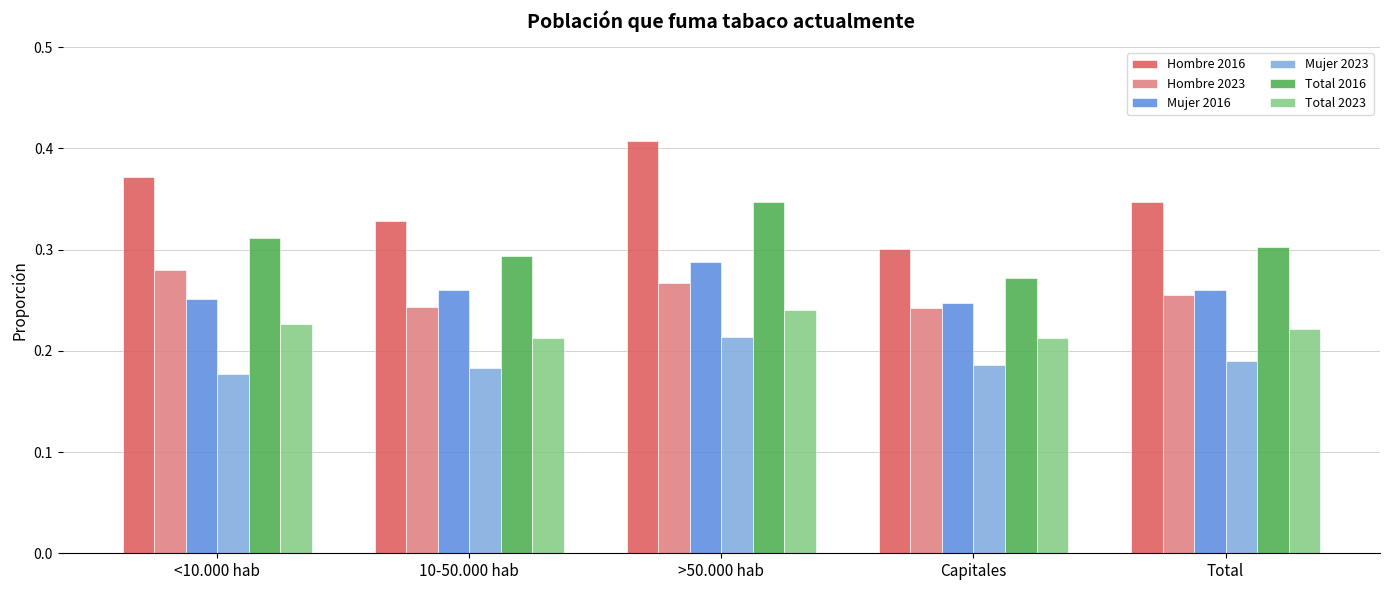

Is the value of Mujer 2023 at Total greater than the value of Total 2023 at <10.000 hab?

No